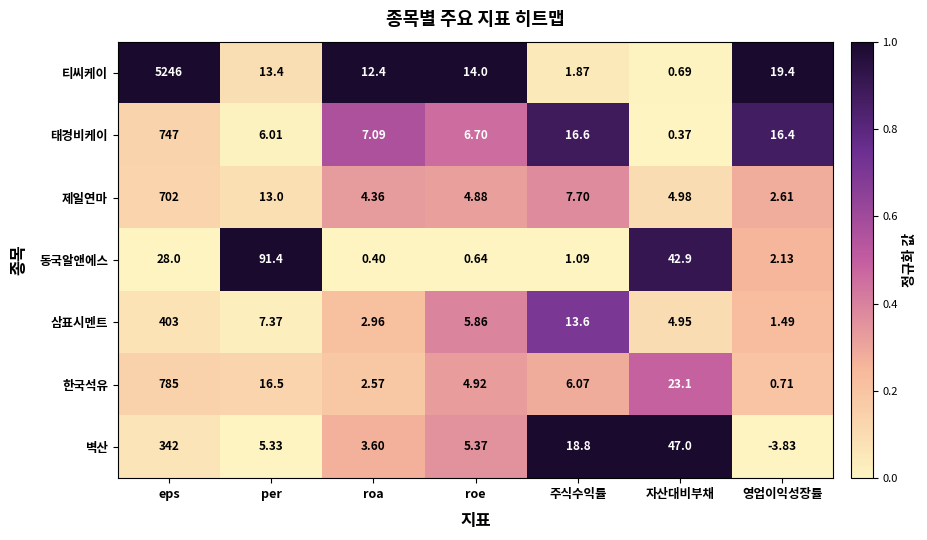

At which category is the sum across all series the highest?

eps